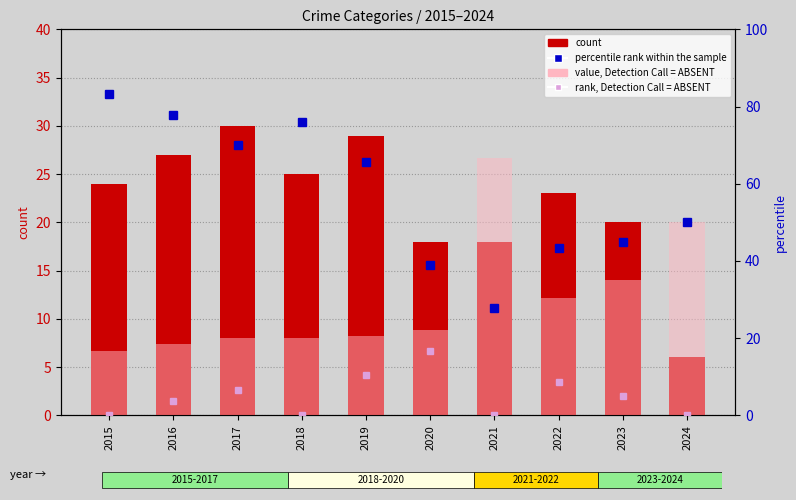

What is the minimum value for percentile rank within the sample?

27.8